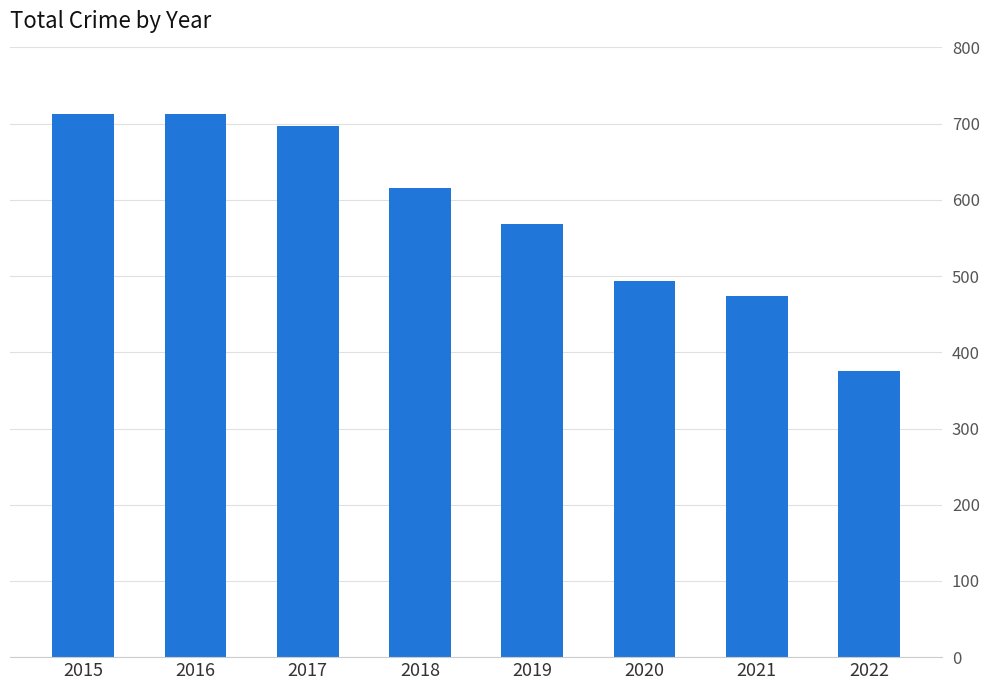

Reading right to left, extract all data points from this chart.

375	474	493	568	616	697	713	713